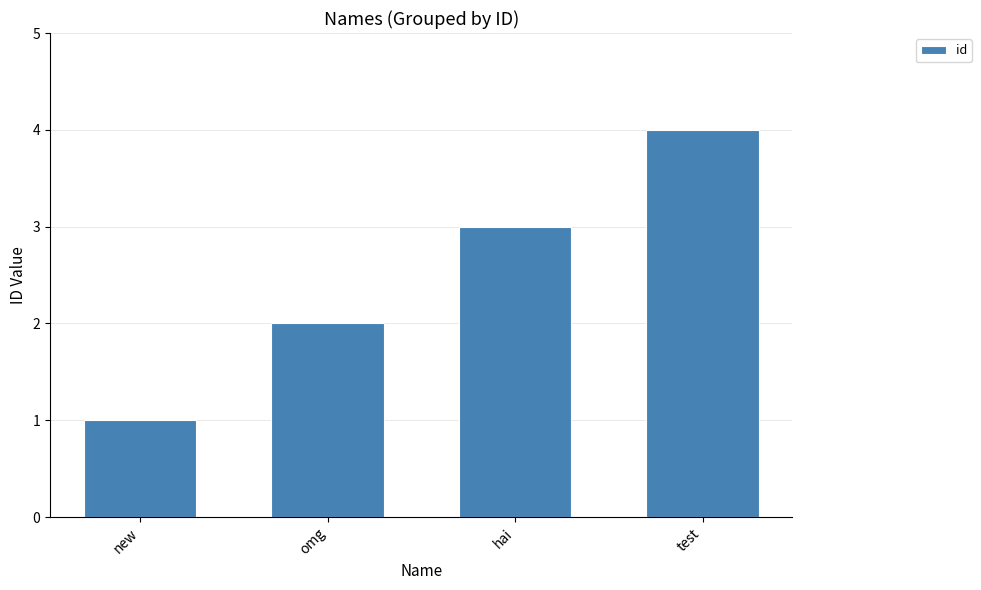

What is the sum of the values at hai and test?

7